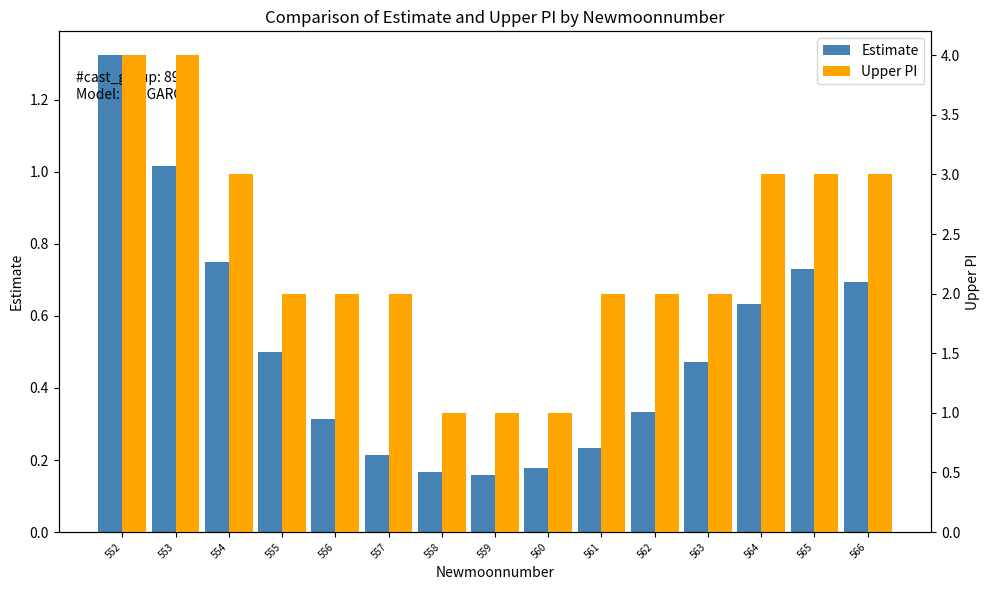

What is the total value across all series at 559?

1.2